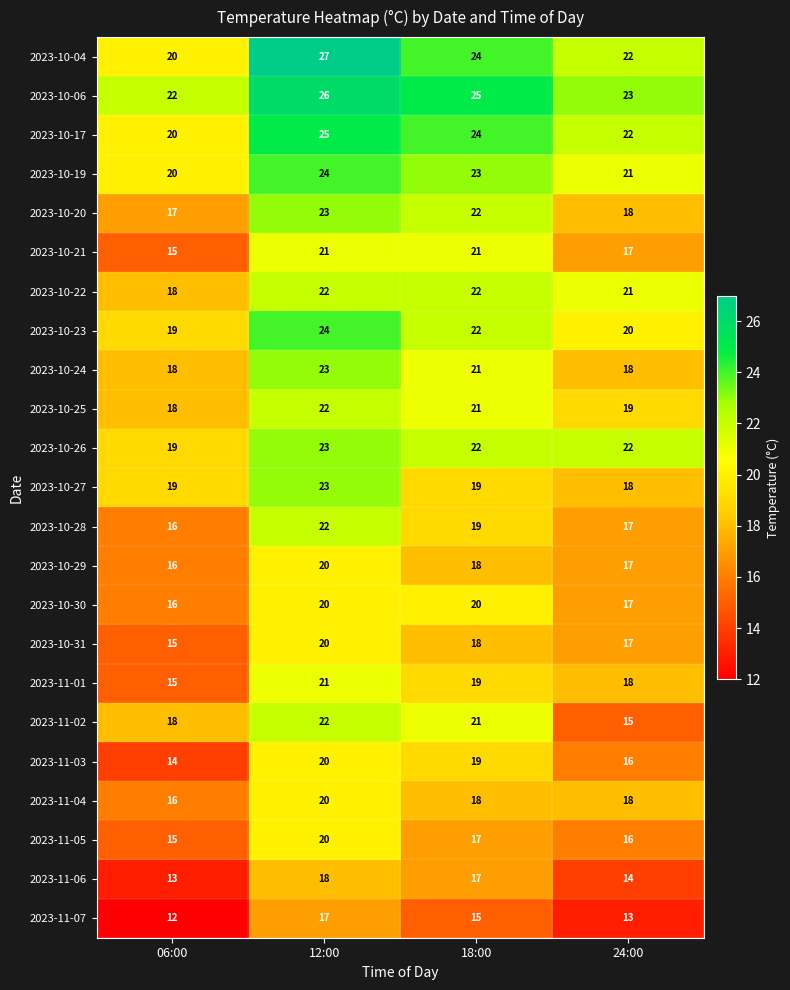

The 2023-11-04 series shows 16 at 06:00. True or false?

True